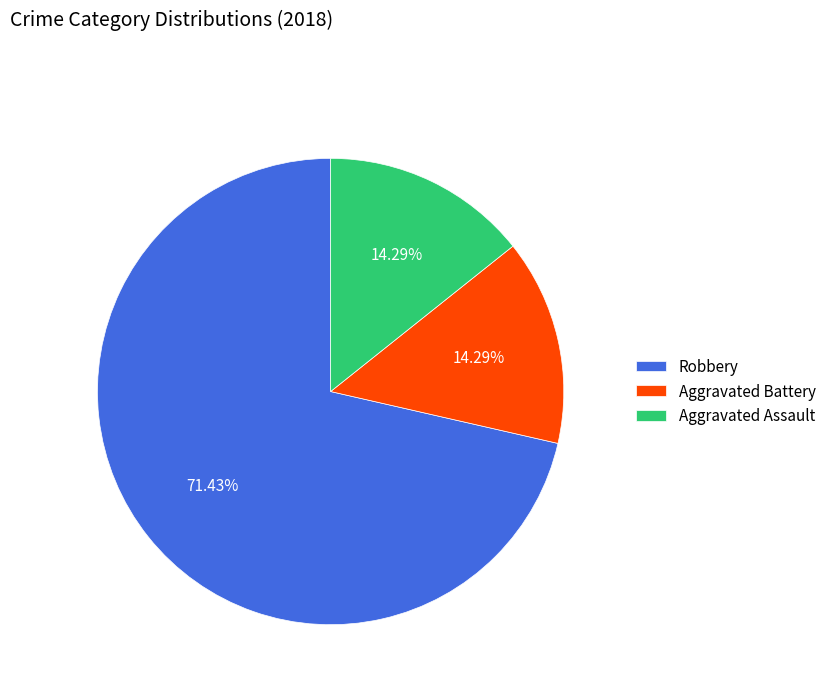

True or false: Aggravated Battery accounts for 14% of the total.

True